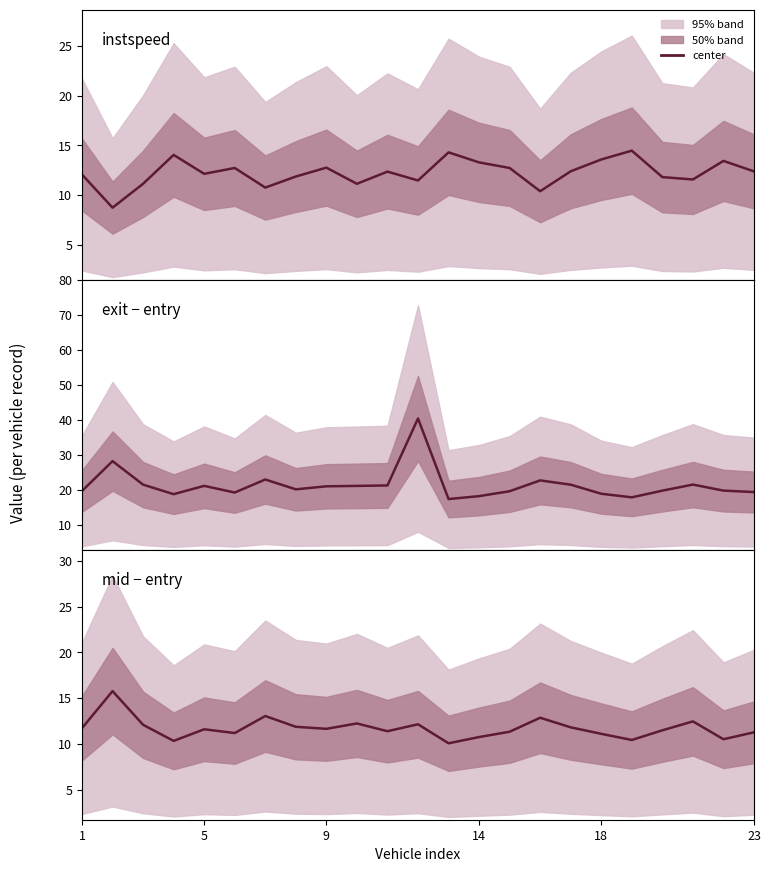

At which label does instspeed first exceed 12?

1